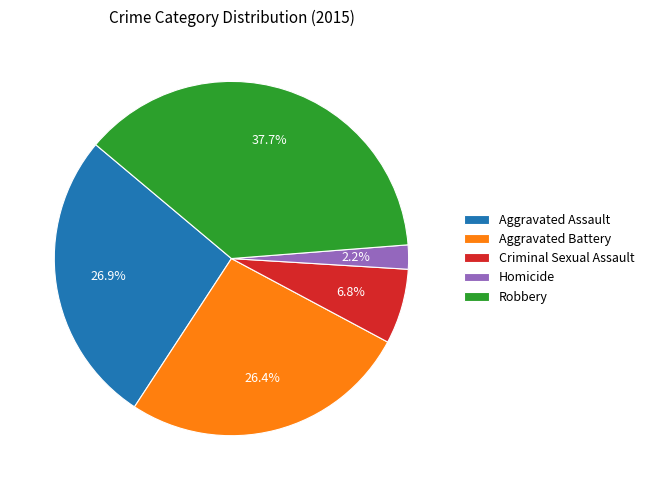

To the nearest percent, what is the difference between the largest and smallest slice percentages?

35%